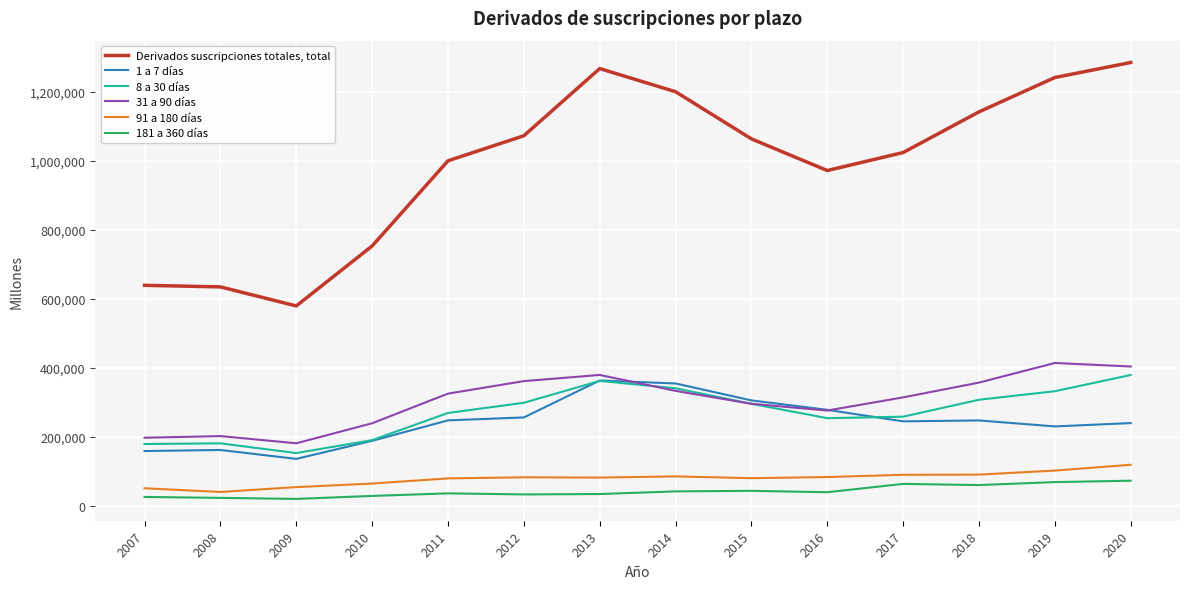

What are all the series names shown in the legend?

Derivados suscripciones totales, total, 1 a 7 días, 8 a 30 días, 31 a 90 días, 91 a 180 días, 181 a 360 días